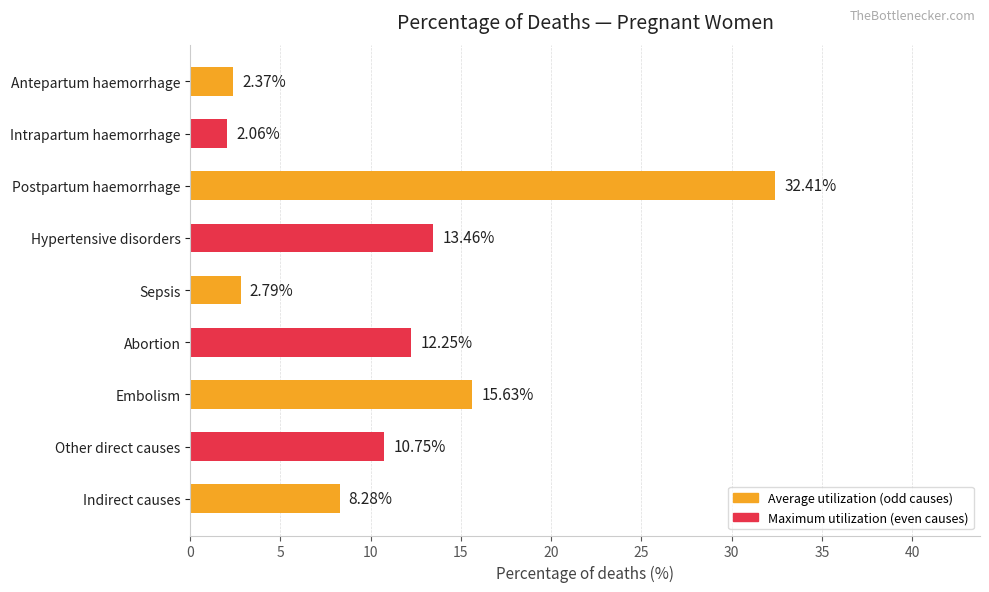

What is the label of the 4th bar from the bottom?

Abortion